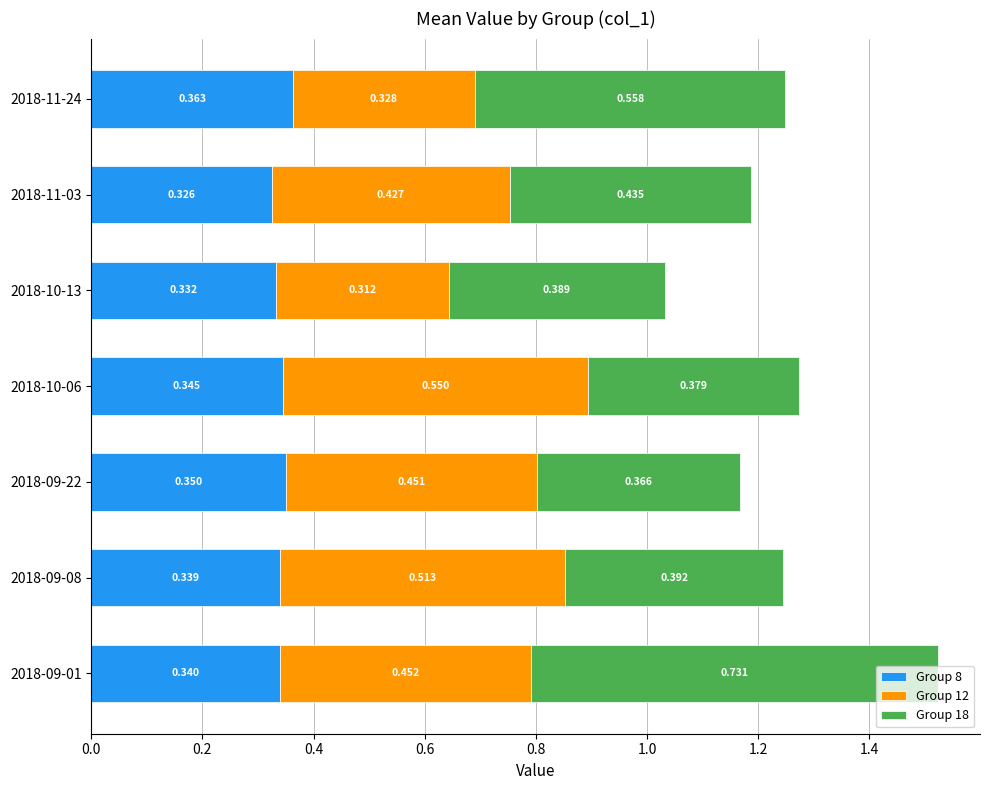

What is the value of the Group 18 bar at the 1st from the left?

0.7